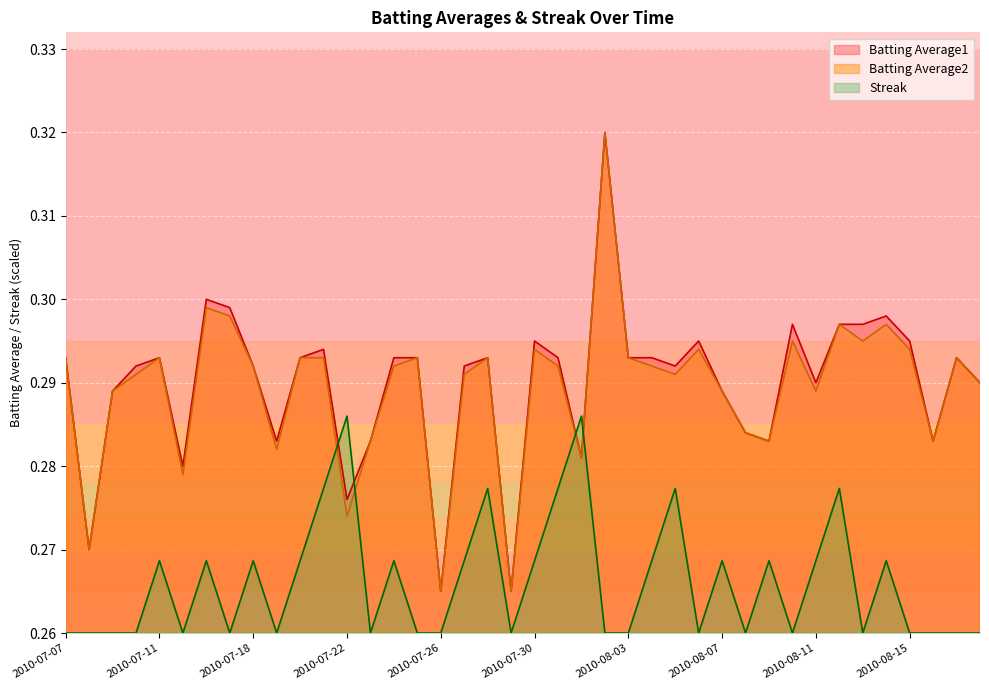

True or false: Streak has more than 2 interior local peaks.

True